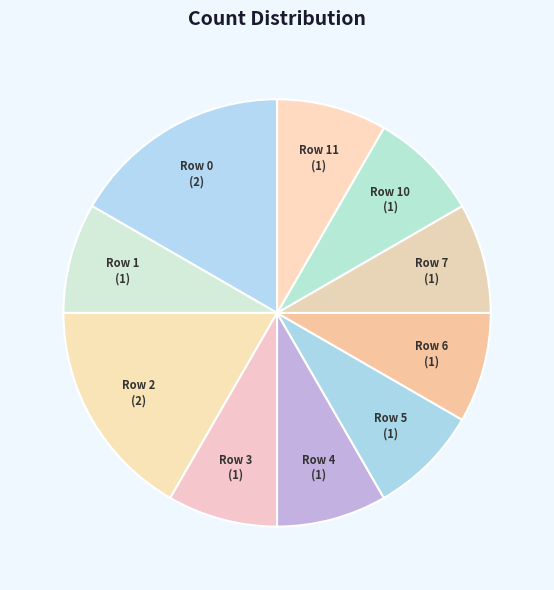

How many slices are in this pie chart?

10